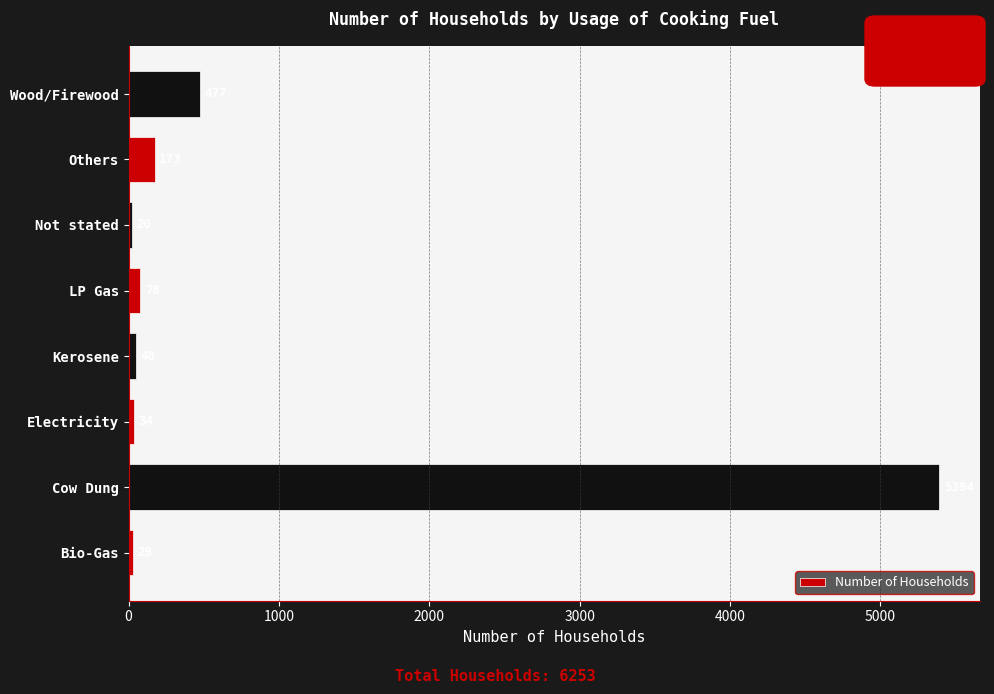

Rank the categories by value from lowest to highest.

Not stated, Bio-Gas, Electricity, Kerosene, LP Gas, Others, Wood/Firewood, Cow Dung